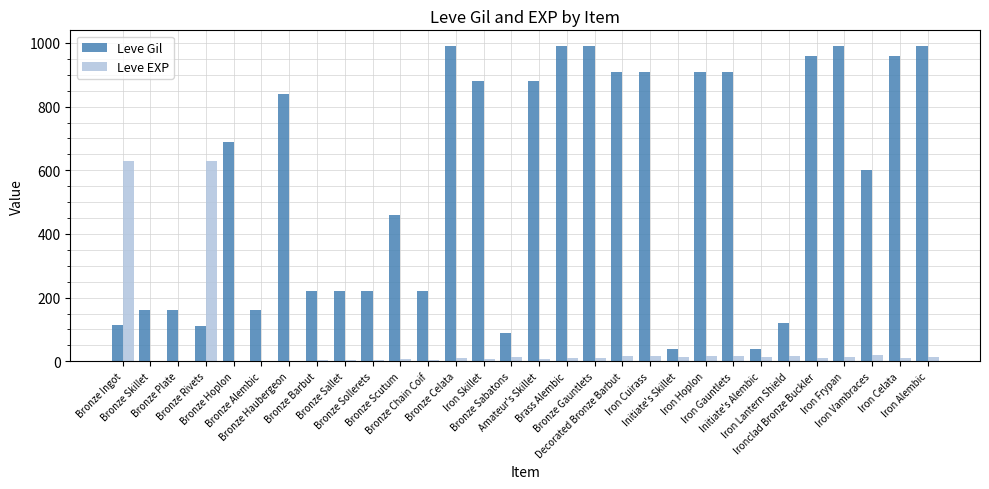

What is the greatest value displayed?

990